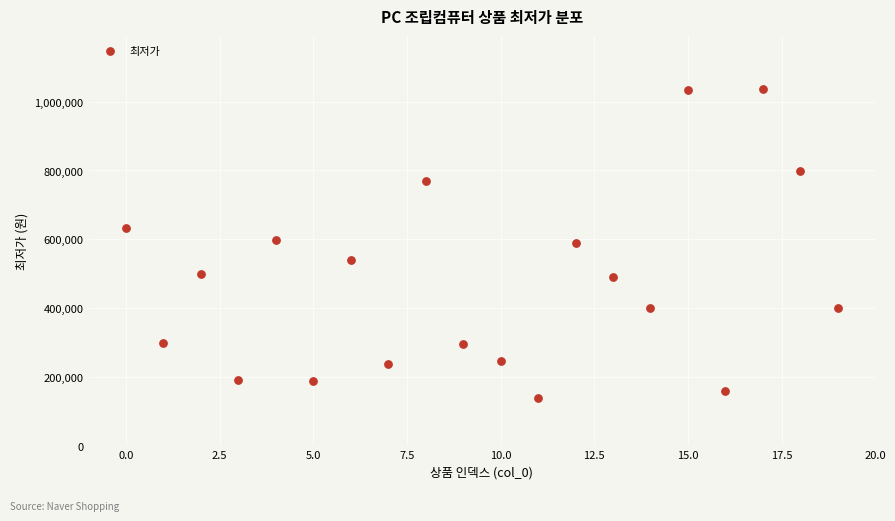

What is the range of Y values (max minus min)?

898000